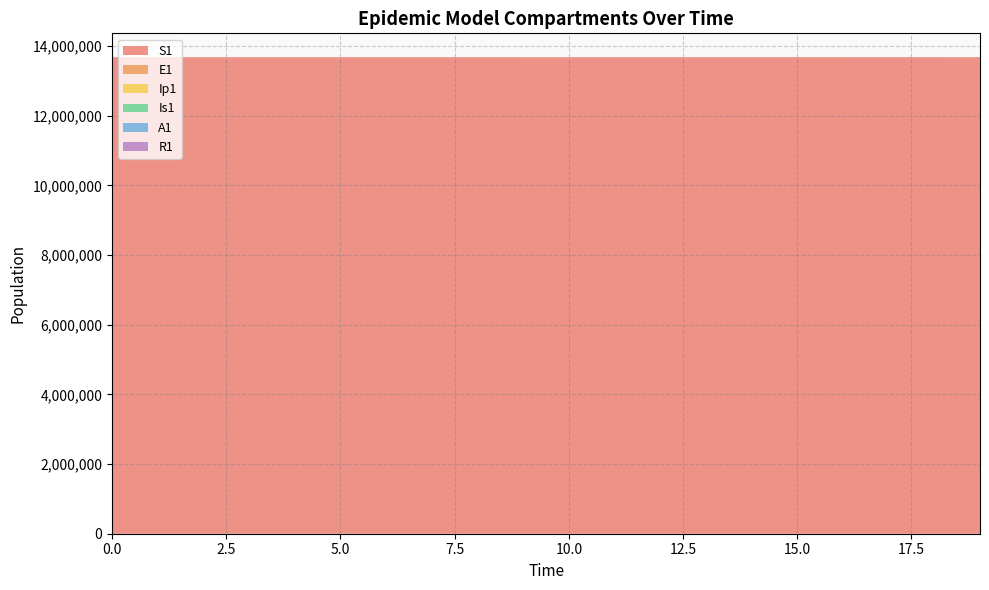

Reading left to right, transcribe all the data shown in this chart.

S1: 0=13678500.0	1=13678498.5	2=13678496.9	3=13678495.0	4=13678492.4	5=13678489.0	6=13678484.2	7=13678477.7	8=13678468.9	9=13678456.7	10=13678440.0	11=13678417.1	12=13678385.7	13=13678342.6	14=13678283.6	15=13678202.7	16=13678091.8	17=13677939.7	18=13677731.1	19=13677445.3
E1: 0=0.0	1=1.3	2=2.4	3=3.5	4=4.9	5=6.8	6=9.4	7=12.8	8=17.6	9=24.1	10=33.1	11=45.4	12=62.2	13=85.3	14=116.9	15=160.3	16=219.7	17=301.2	18=413.0	19=566.2
Ip1: 0=0.0	1=0.0	2=0.1	3=0.1	4=0.2	5=0.3	6=0.4	7=0.5	8=0.7	9=1.0	10=1.4	11=1.9	12=2.6	13=3.5	14=4.9	15=6.7	16=9.1	17=12.5	18=17.2	19=23.5
Is1: 0=2.0	1=1.6	2=1.3	3=1.2	4=1.1	5=1.1	6=1.2	7=1.3	8=1.6	9=2.1	10=2.7	11=3.6	12=4.9	13=6.7	14=9.1	15=12.4	16=17.0	17=23.3	18=31.9	19=43.8
A1: 0=0.0	1=0.1	2=0.5	3=1.0	4=1.6	5=2.4	6=3.5	7=5.0	8=7.0	9=9.7	10=13.3	11=18.3	12=25.2	13=34.6	14=47.5	15=65.1	16=89.3	17=122.4	18=167.8	19=230.1
R1: 0=0.0	1=0.4	2=0.8	3=1.2	4=1.8	5=2.4	6=3.3	7=4.6	8=6.2	9=8.5	10=11.5	11=15.7	12=21.5	13=29.3	14=40.1	15=54.9	16=75.1	17=102.9	18=141.0	19=193.2